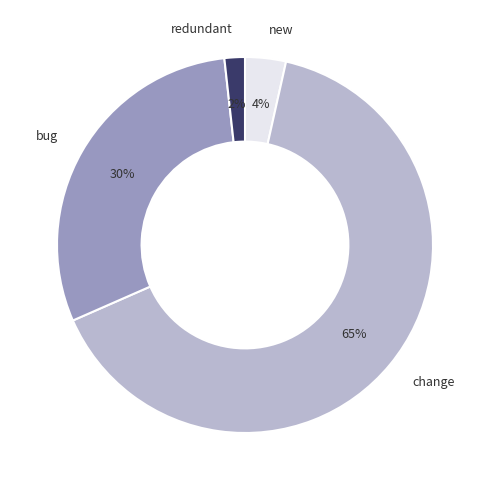

Is the sum of bug and redundant greater than half?

No